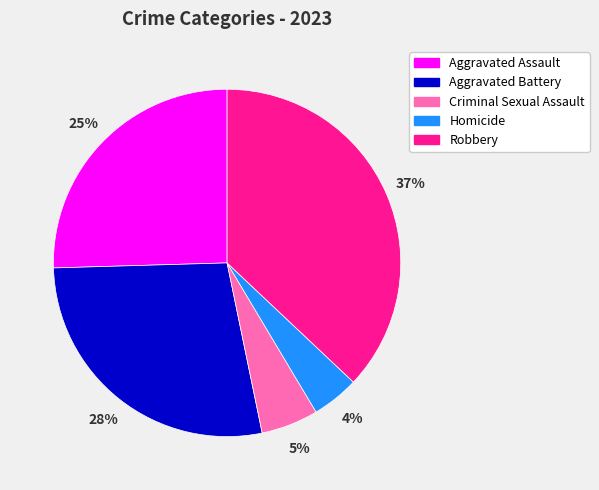

What is the largest slice in the pie chart?

Robbery